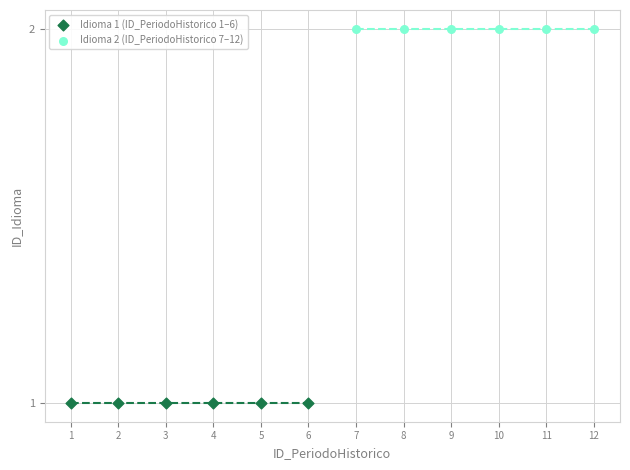

What are all the series names shown in the legend?

Idioma 1 (ID_PeriodoHistorico 1–6), Idioma 2 (ID_PeriodoHistorico 7–12)